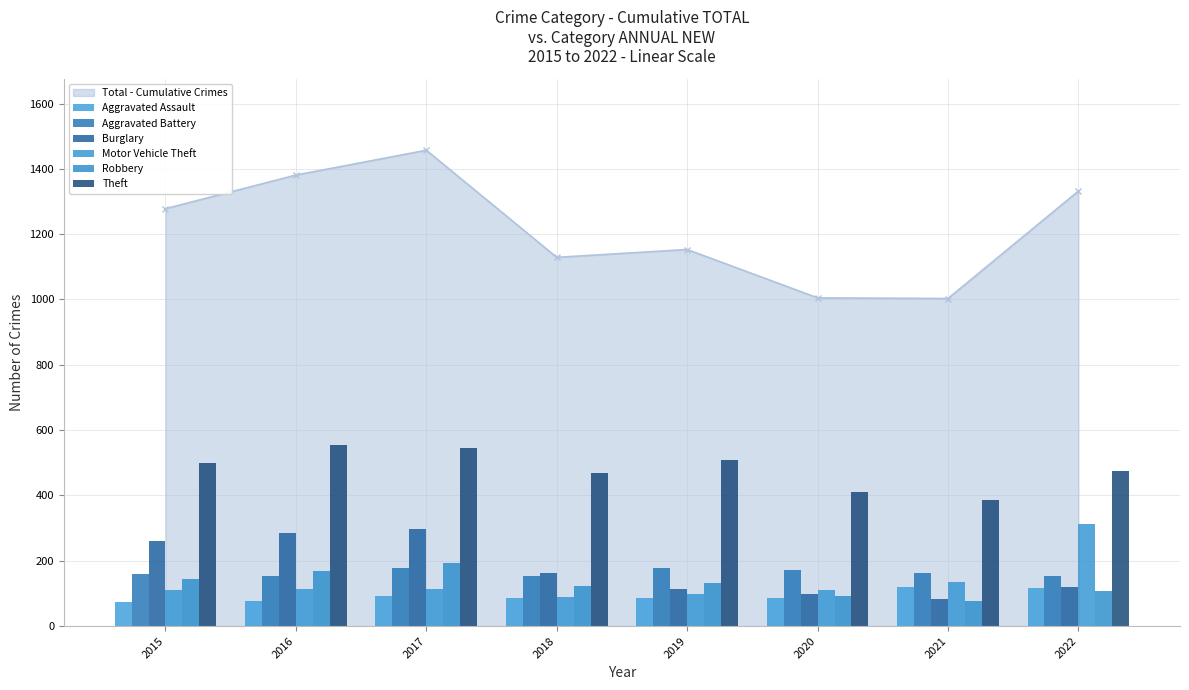

How many values in the Robbery series are below 131?

4